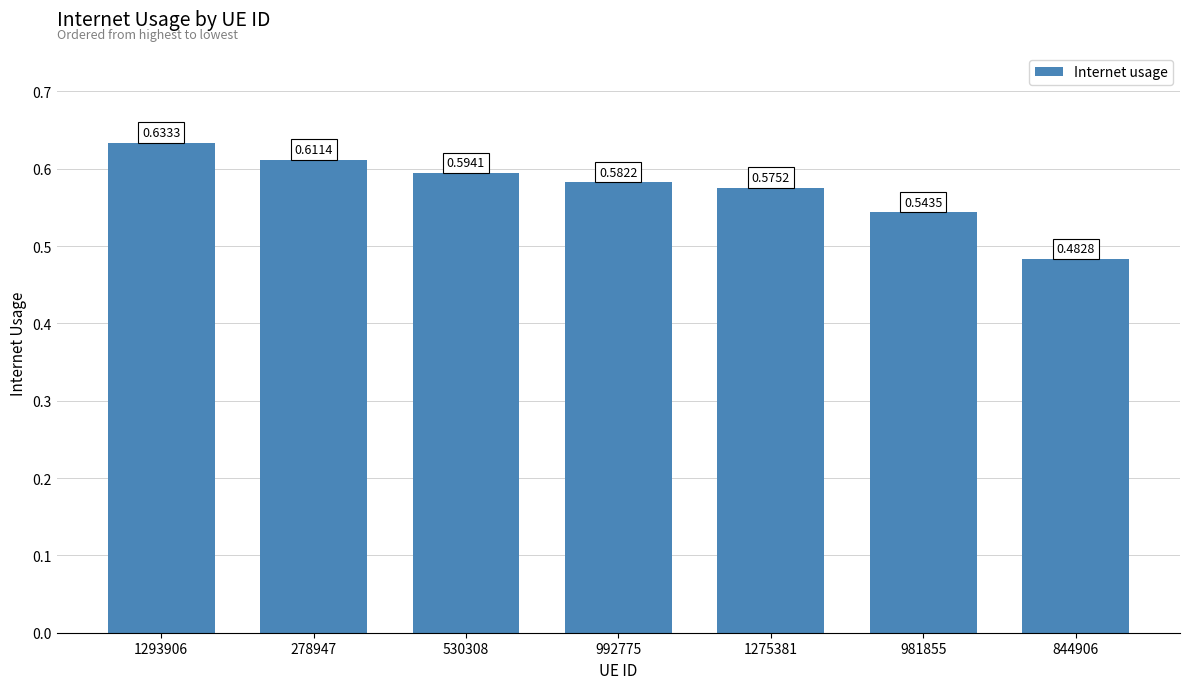

What is the difference between the values at 278947 and 844906?

0.1